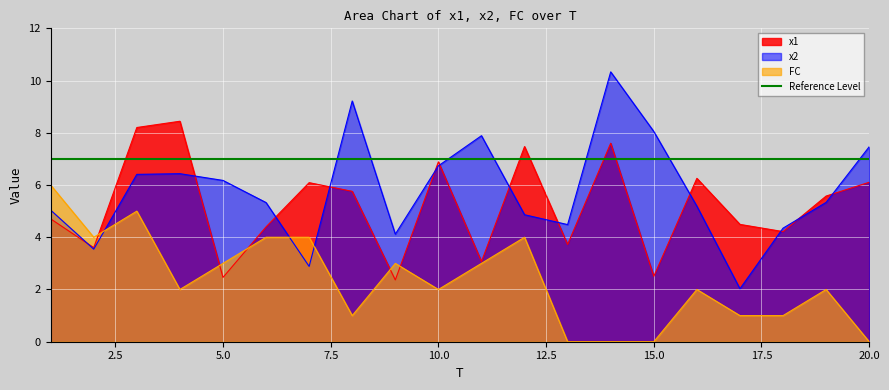

Is the value of x1 at 18 greater than the value of x2 at 18?

No